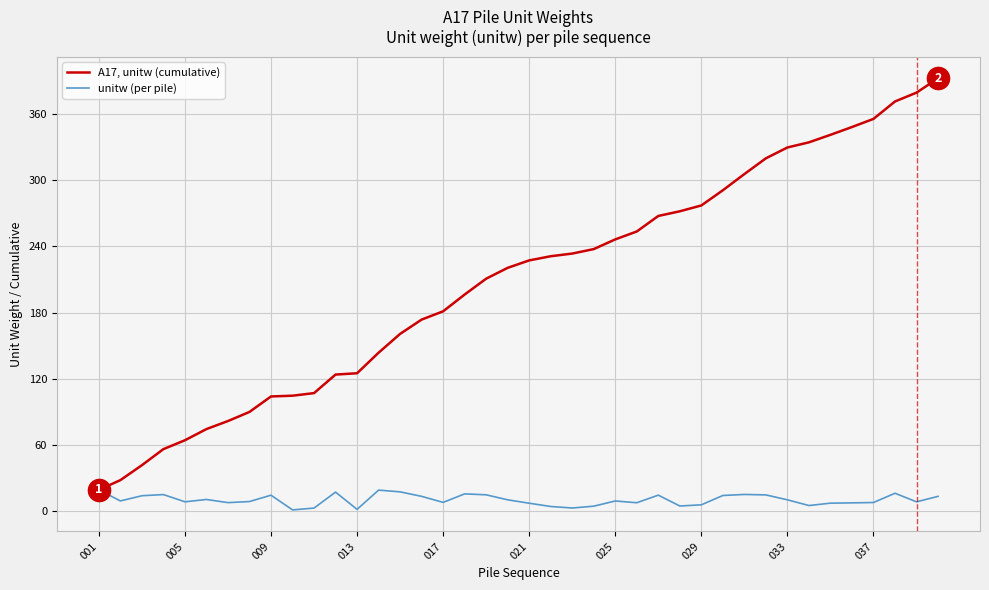

Which series has the largest total across all categories?

A17, unitw (cumulative)